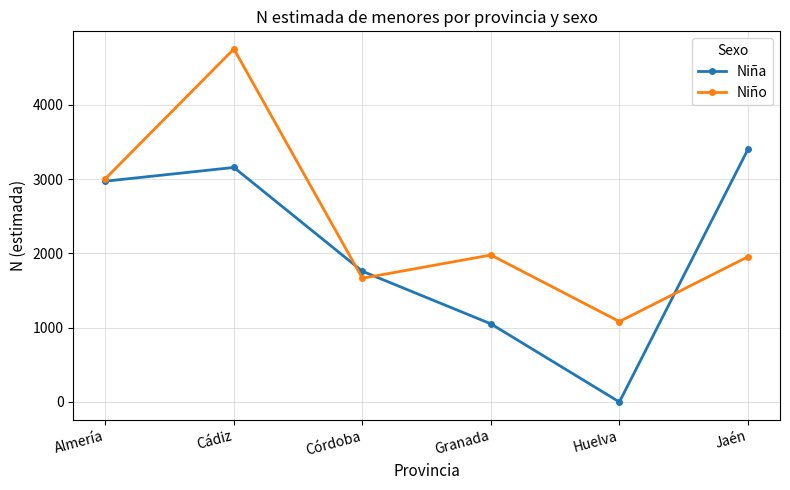

What position from the left is Huelva?

5